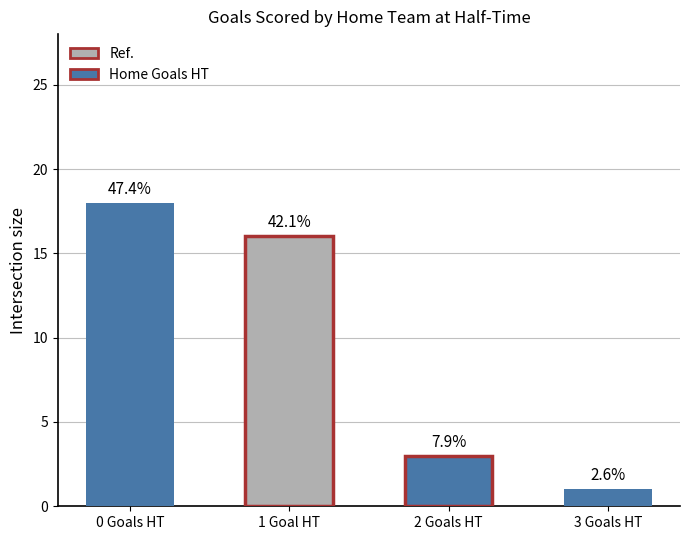

How many bars are there in total?

4